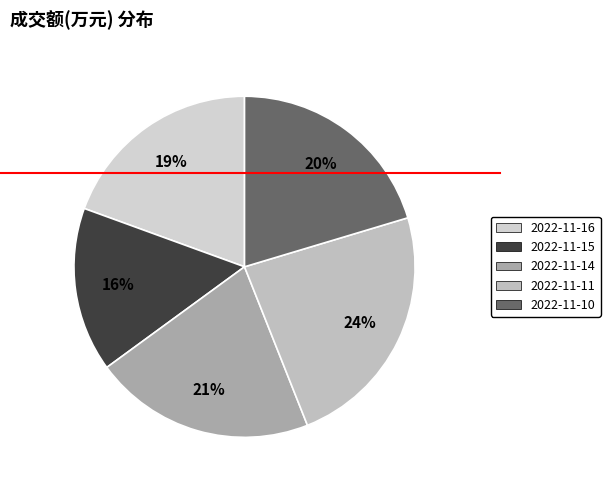

What percentage is the 2022-11-16 slice, to the nearest percent?

19%